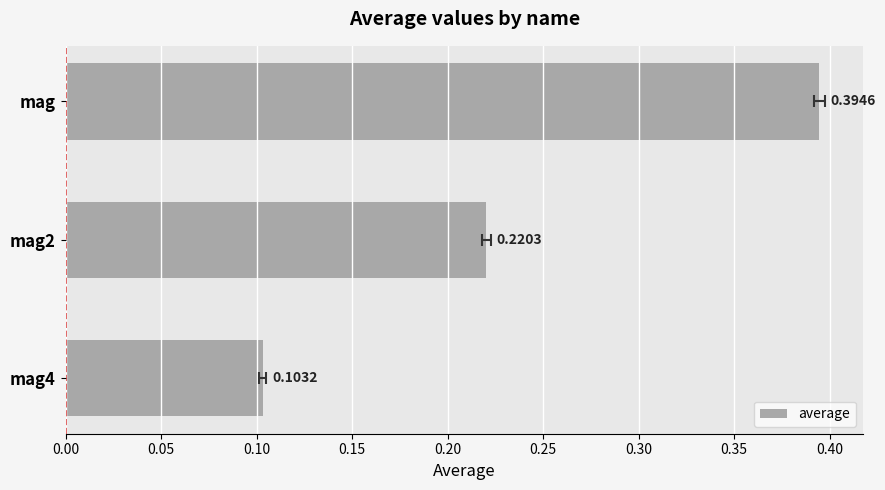

The chart shows a value of 0.3 at mag2. True or false?

False